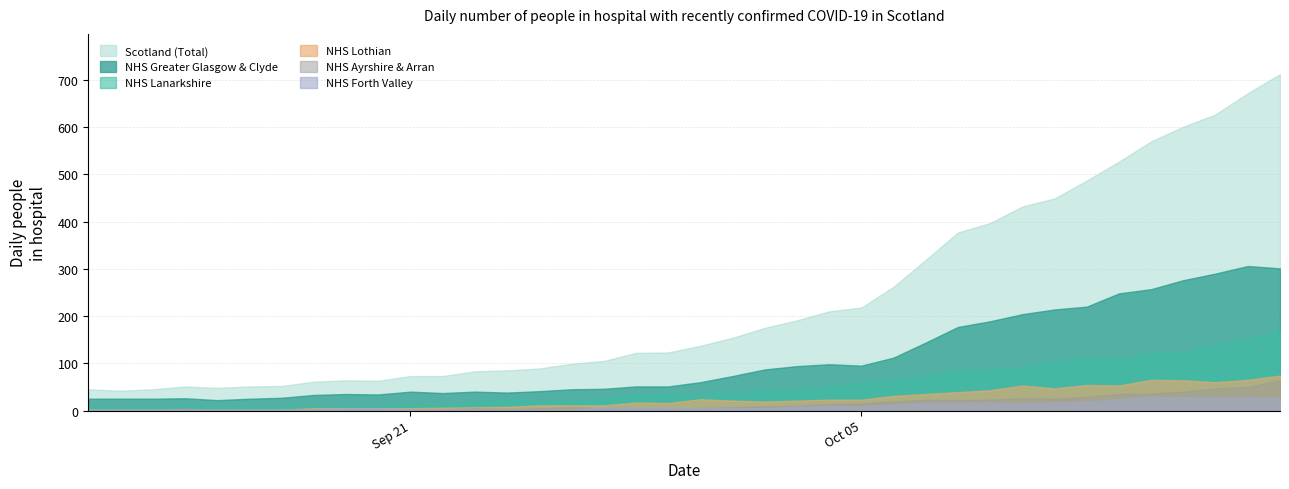

Where is the first local maximum for NHS Greater Glasgow & Clyde?

3